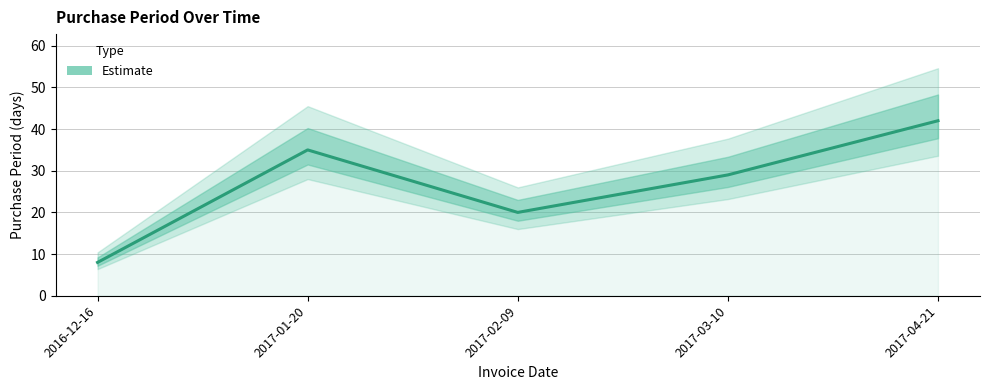

List the labels in order of value, smallest first.

2016-12-16, 2017-02-09, 2017-03-10, 2017-01-20, 2017-04-21